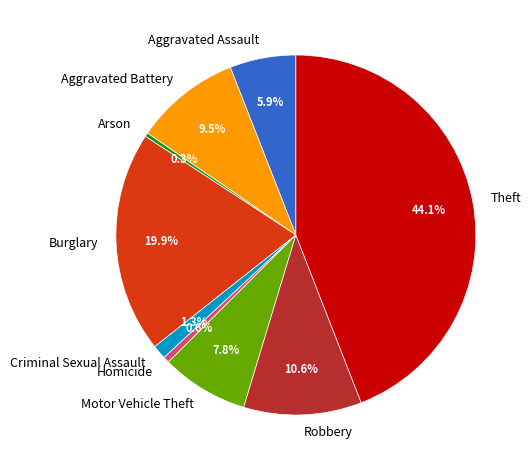

To the nearest percent, what is the difference between the largest and smallest slice percentages?

44%